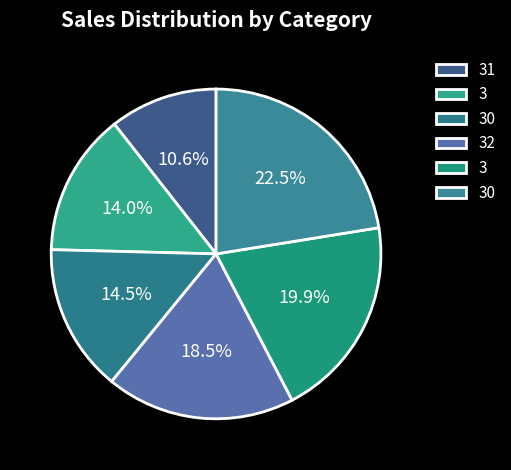

Rank the categories by value from highest to lowest.

30, 3, 32, 30, 3, 31